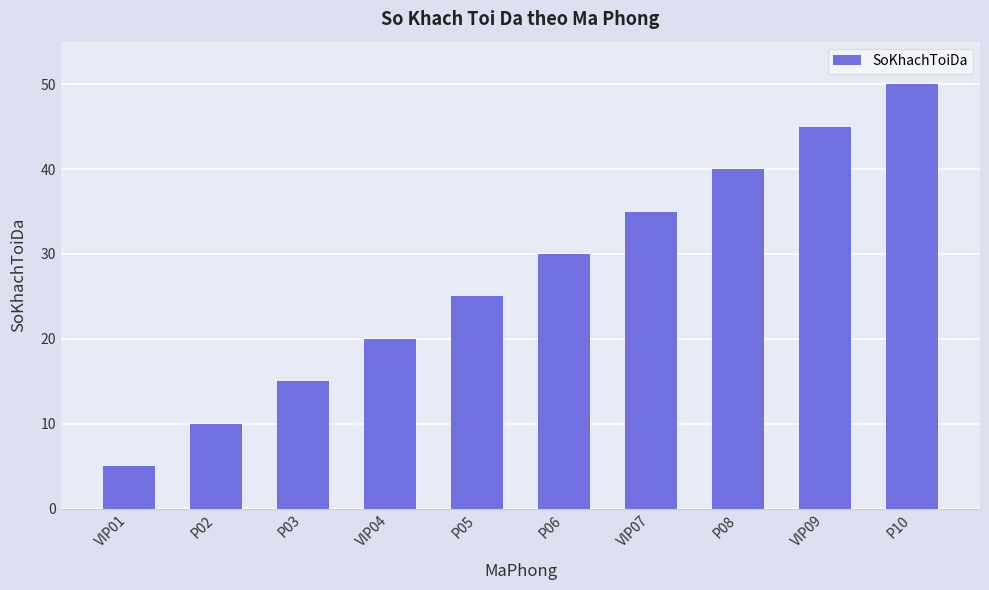

The chart shows a value of 9 at P03. True or false?

False